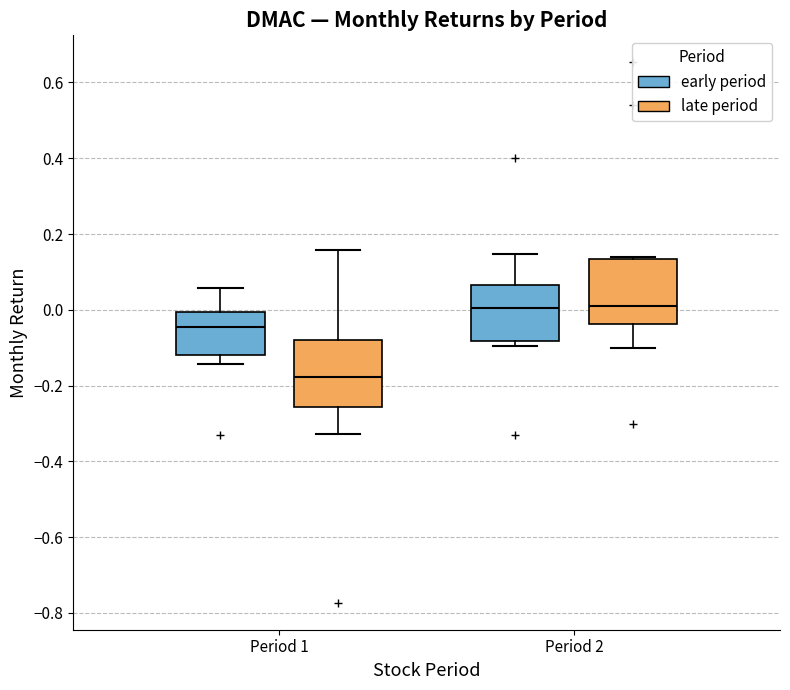

Where does the median line of the box for Period 2 (late period) sit on the y-axis? The values are not printed on the chart, so give them approximately, as read against the axis.

0.00